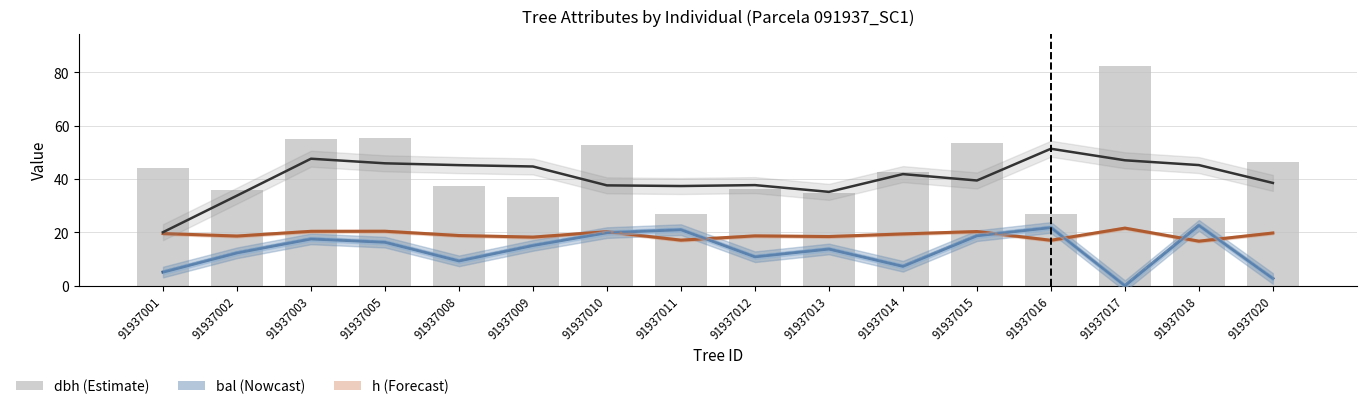

At which label does dbh first exceed 42?

91937001